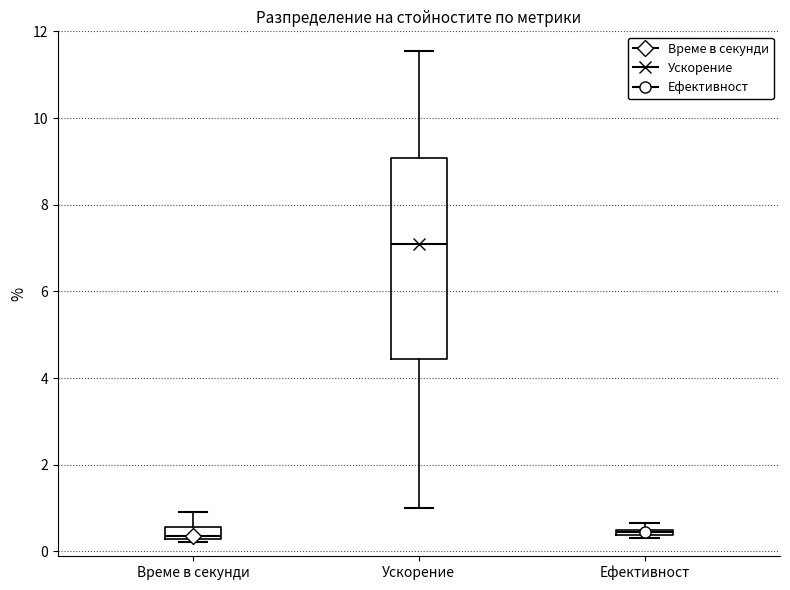

Where is the upper edge of the box for Ефективност on the y-axis? The values are not printed on the chart, so give them approximately, as read against the axis.

0.6